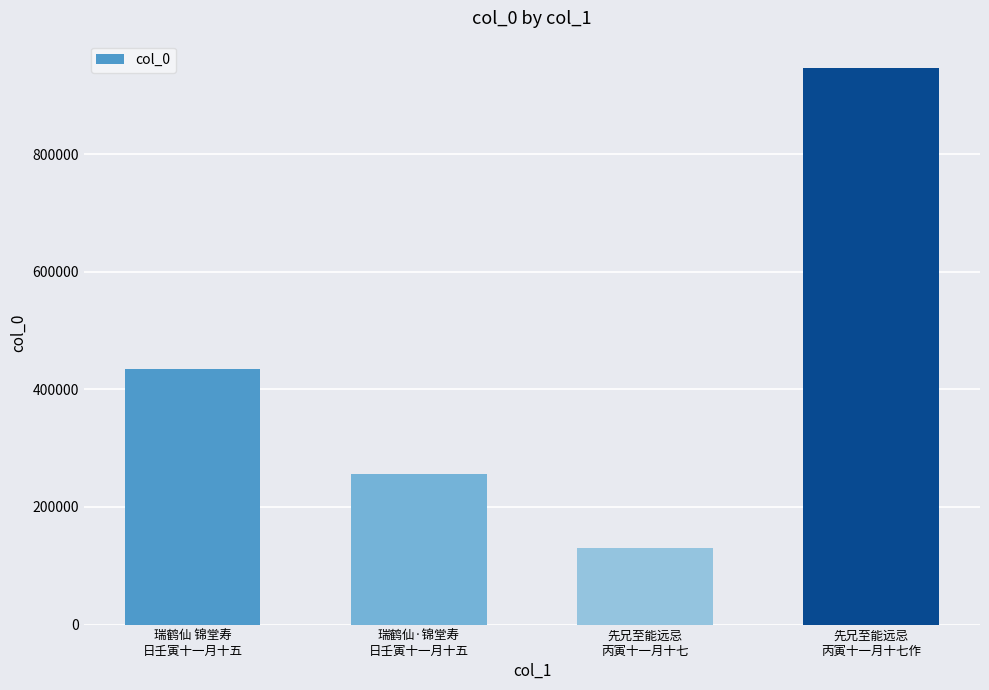

How many data points are less than 434409?

2